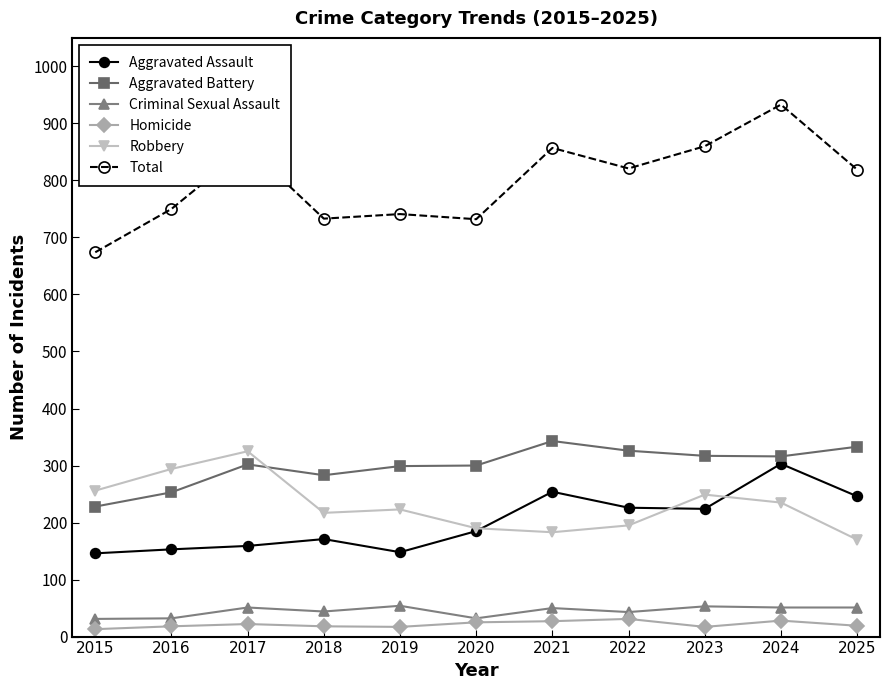

The Aggravated Battery series shows 299 at 2019. True or false?

True